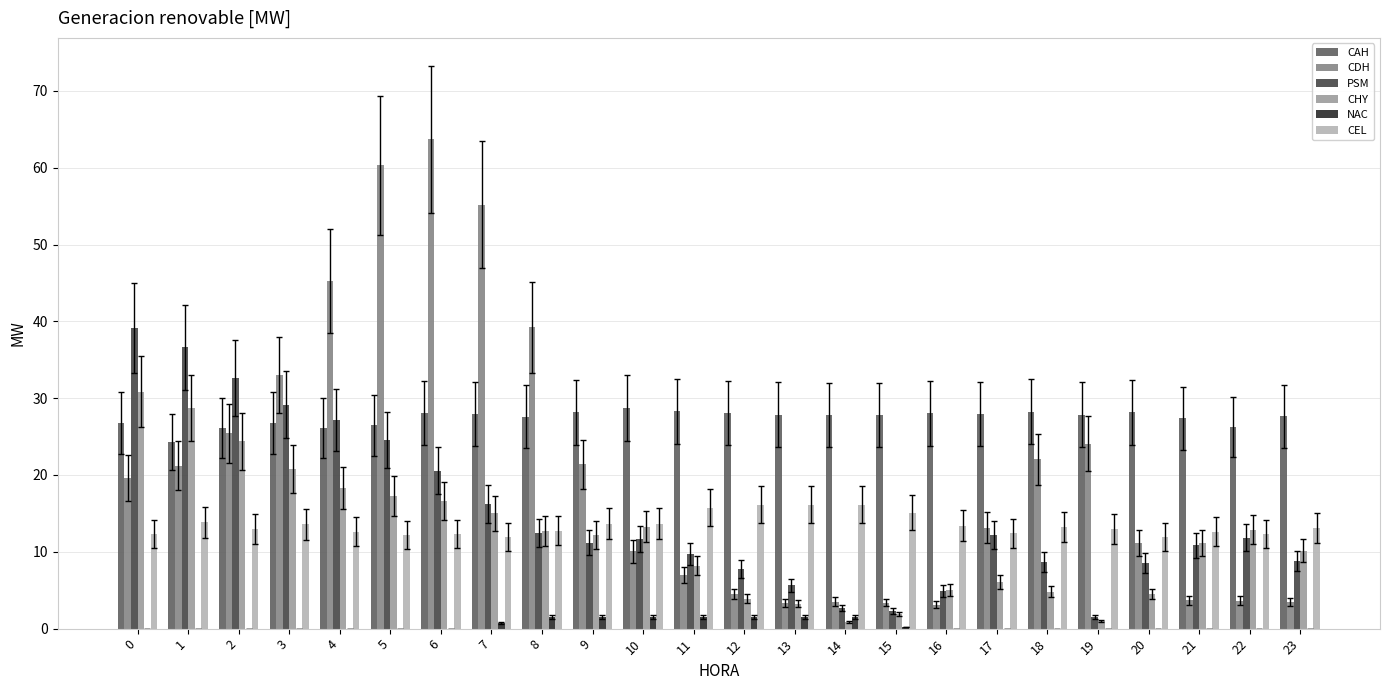

Reading left to right, extract all data points from this chart.

CAH: 26.7	24.3	26.1	26.8	26.1	26.5	28.1	27.9	27.6	28.2	28.7	28.3	28.1	27.9	27.8	27.8	28.0	27.9	28.2	27.9	28.2	27.4	26.2	27.6
CDH: 19.6	21.2	25.4	33.0	45.3	60.3	63.7	55.2	39.2	21.4	10.1	7.0	4.5	3.4	3.5	3.4	3.1	13.2	22.1	24.1	11.2	3.7	3.6	3.5
PSM: 39.1	36.6	32.6	29.1	27.1	24.6	20.6	16.2	12.5	11.2	11.7	9.7	7.7	5.7	2.6	2.3	4.9	12.1	8.7	1.6	8.5	10.8	11.8	8.8
CHY: 30.8	28.7	24.4	20.8	18.3	17.3	16.6	15.0	12.7	12.2	13.3	8.2	3.9	3.3	0.8	1.9	5.0	6.1	4.8	1.0	4.5	11.1	12.9	10.1
NAC: 0.0	0.0	0.0	0.0	0.0	0.0	0.0	0.8	1.5	1.5	1.5	1.5	1.5	1.5	1.5	0.2	0.0	0.0	0.0	0.0	0.0	0.0	0.0	0.0
CEL: 12.3	13.8	13.0	13.6	12.6	12.2	12.3	11.9	12.8	13.7	13.7	15.8	16.1	16.1	16.1	15.1	13.4	12.4	13.2	13.0	12.0	12.6	12.3	13.1